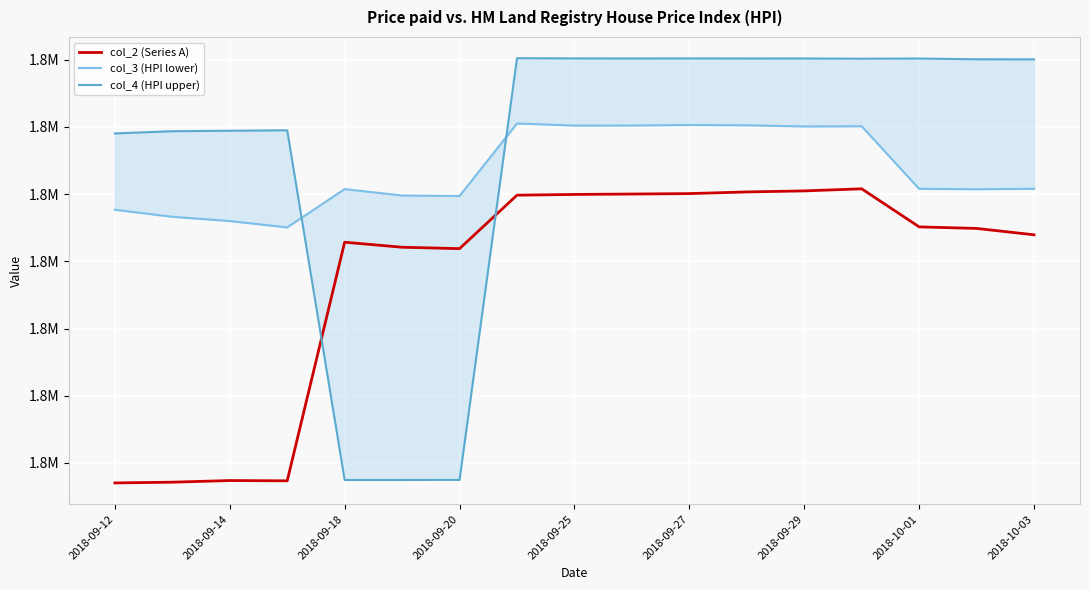

Reading left to right, extract all data points from this chart.

col_2 (Series A): 1767015	1767126	1767369	1767327	1802845	1802098	1801890	1809847	1809955	1810018	1810081	1810330	1810484	1810795	1805127	1804897	1803949
col_3 (HPI lower): 1807676	1806626	1805996	1805045	1810751	1809794	1809727	1820519	1820205	1820213	1820294	1820244	1820076	1820104	1810790	1810732	1810798
col_4 (HPI upper): 1819036	1819366	1819436	1819505	1767452	1767457	1767464	1830237	1830204	1830193	1830203	1830192	1830194	1830165	1830191	1830073	1830066